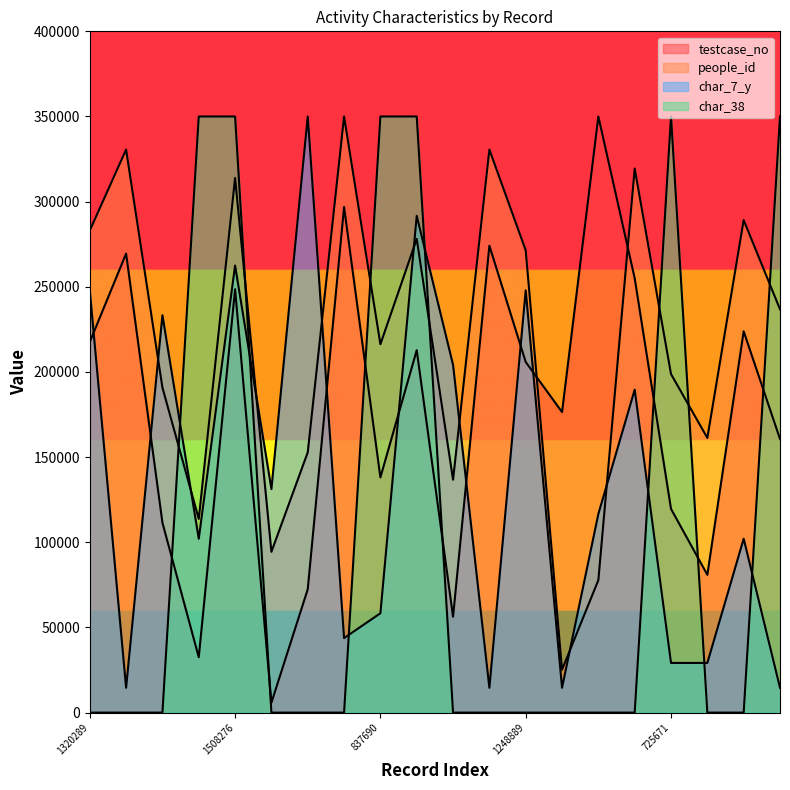

How many values in the testcase_no series are below 205856?

10